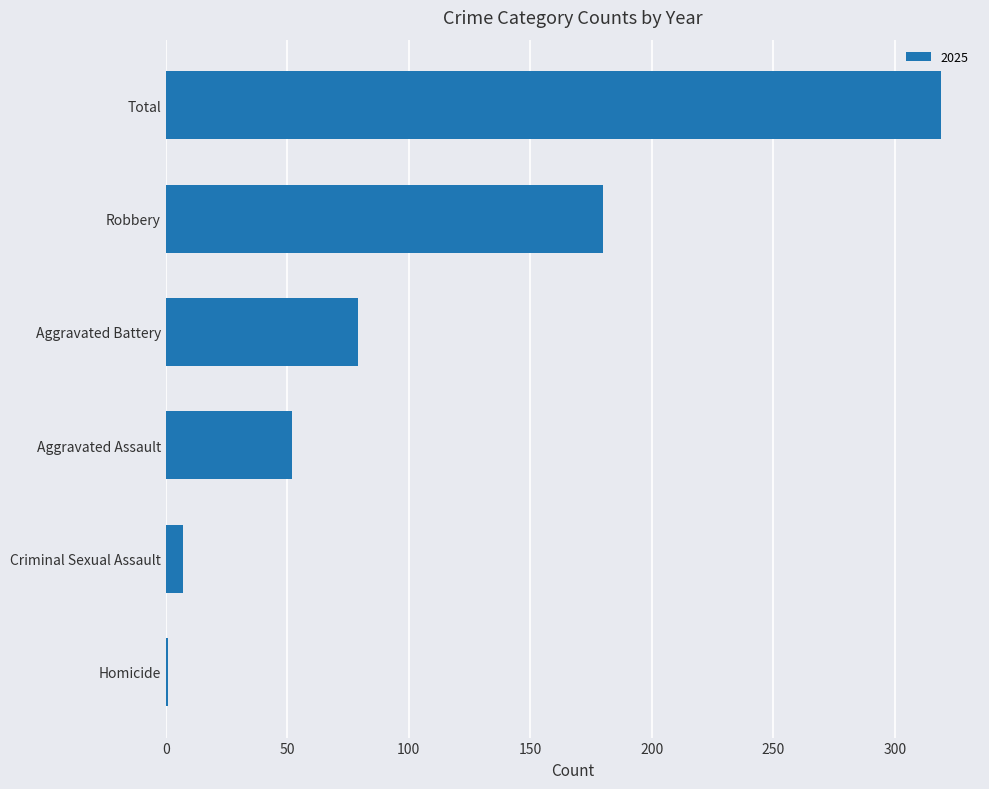

Where is the data nearest to the value 160?

Robbery